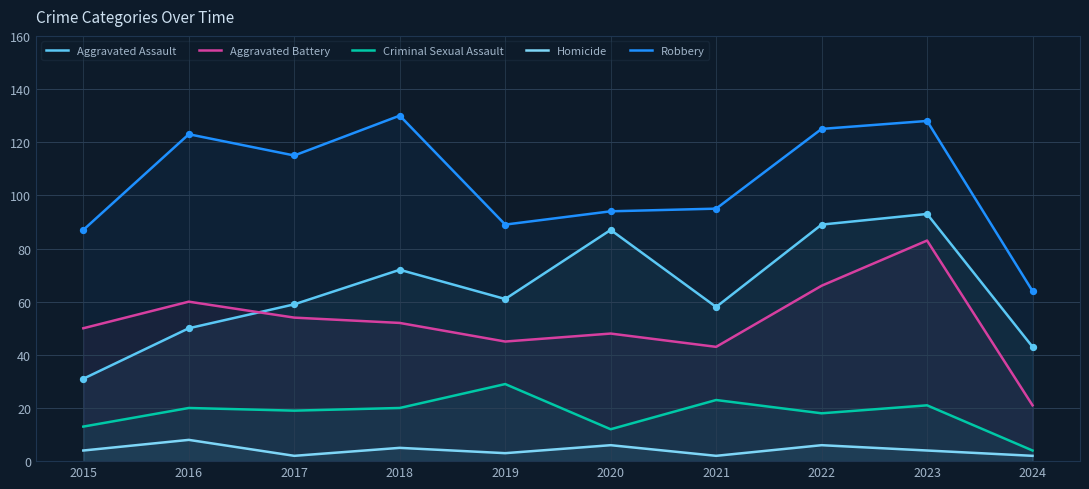

Which series reaches the minimum Y coordinate?

Homicide